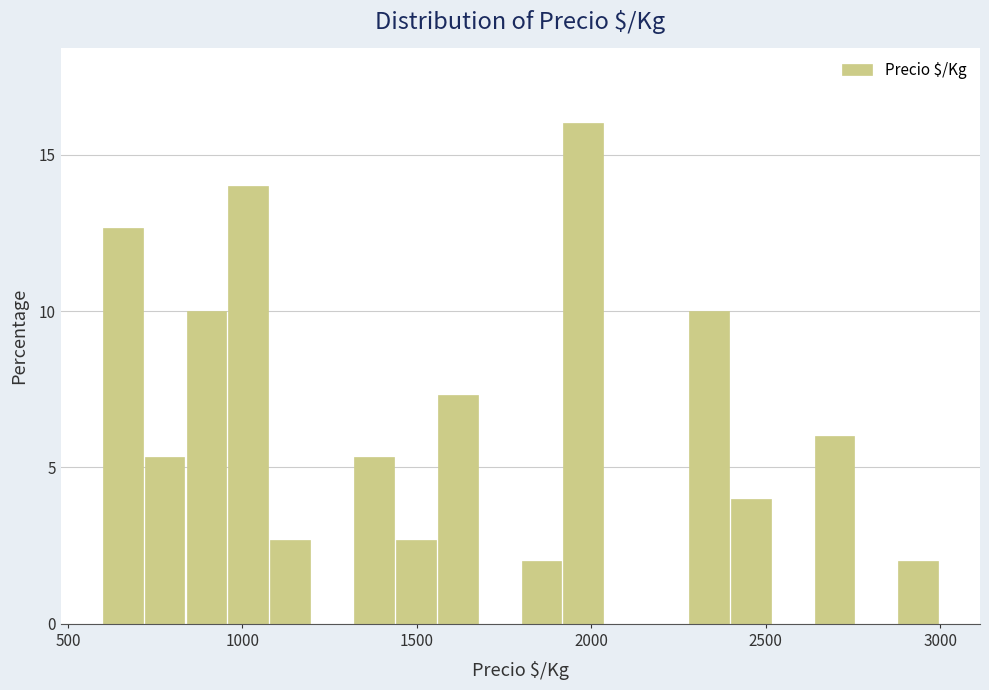

Read against the x-axis, roughly where is the centre of the tallest bar?

2000